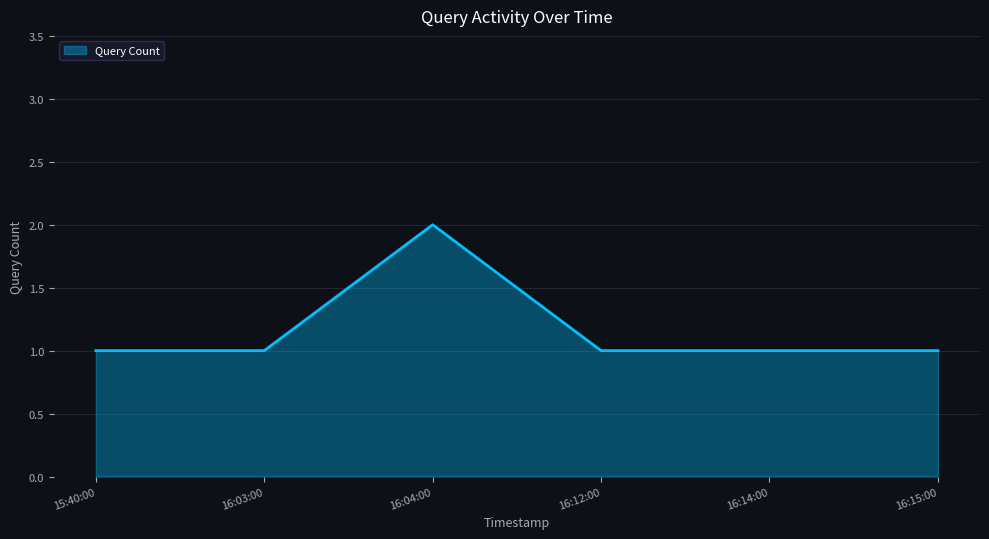

Where is the first local maximum?

16:04:00